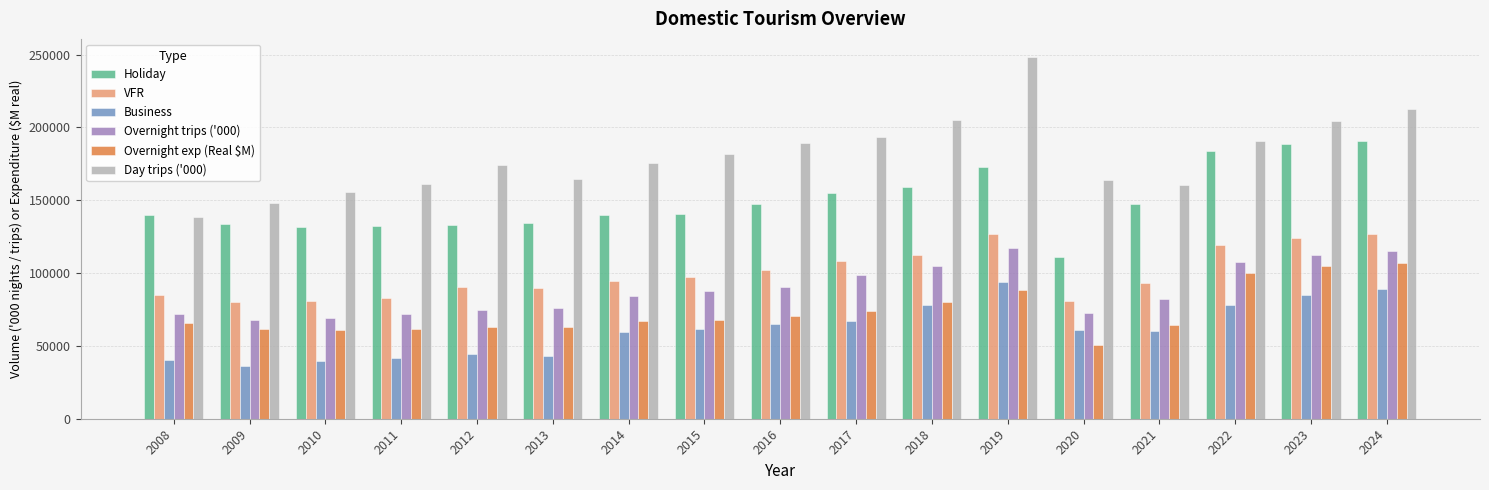

How many series are shown in this chart?

6